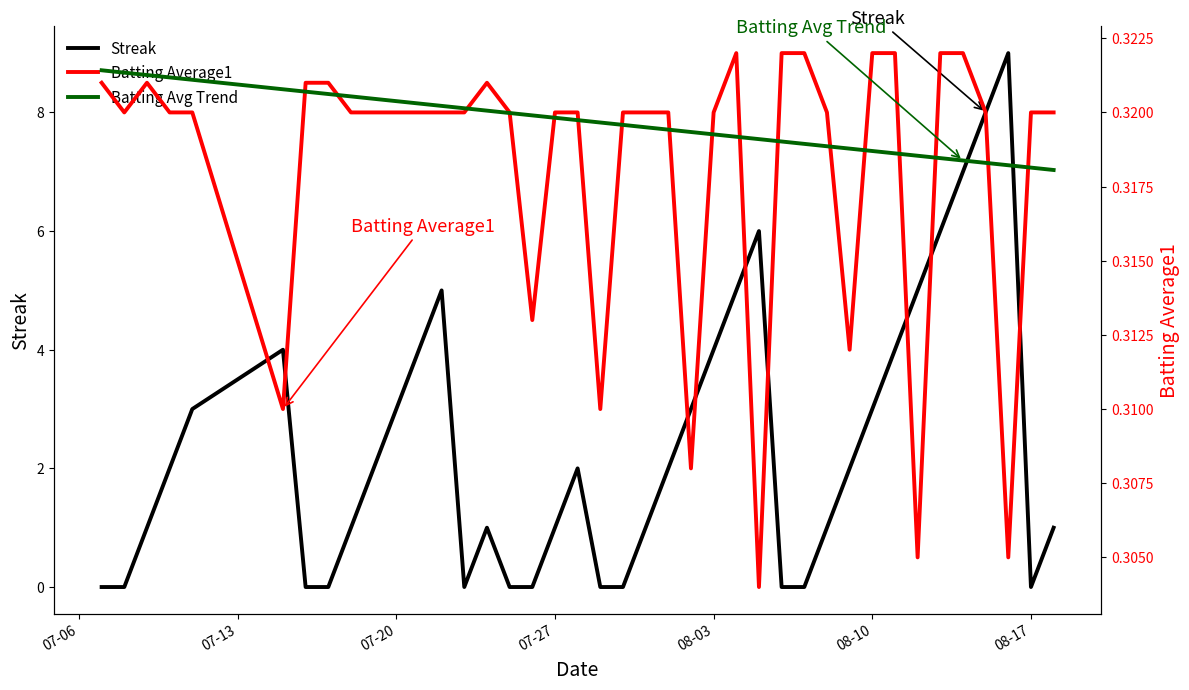

Reading left to right, extract all data points from this chart.

Streak: 0.0	0.0	1.0	2.0	3.0	4.0	0.0	0.0	1.0	2.0	3.0	4.0	5.0	0.0	1.0	0.0	0.0	1.0	2.0	0.0	0.0	1.0	2.0	3.0	4.0	5.0	6.0	0.0	0.0	1.0	2.0	3.0	4.0	5.0	6.0	7.0	8.0	9.0	0.0	1.0
Batting Average1: 0.3	0.3	0.3	0.3	0.3	0.3	0.3	0.3	0.3	0.3	0.3	0.3	0.3	0.3	0.3	0.3	0.3	0.3	0.3	0.3	0.3	0.3	0.3	0.3	0.3	0.3	0.3	0.3	0.3	0.3	0.3	0.3	0.3	0.3	0.3	0.3	0.3	0.3	0.3	0.3
Batting Avg Trend: 0.3	0.3	0.3	0.3	0.3	0.3	0.3	0.3	0.3	0.3	0.3	0.3	0.3	0.3	0.3	0.3	0.3	0.3	0.3	0.3	0.3	0.3	0.3	0.3	0.3	0.3	0.3	0.3	0.3	0.3	0.3	0.3	0.3	0.3	0.3	0.3	0.3	0.3	0.3	0.3